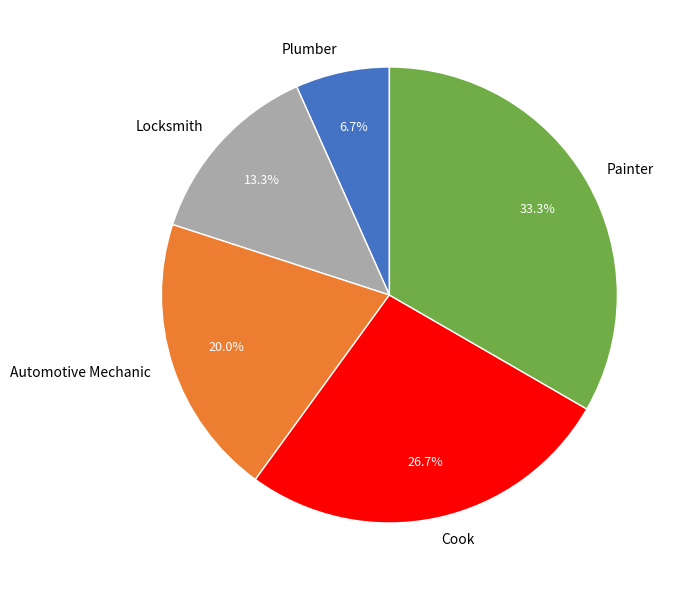

Which has a higher value, Plumber or Automotive Mechanic?

Automotive Mechanic